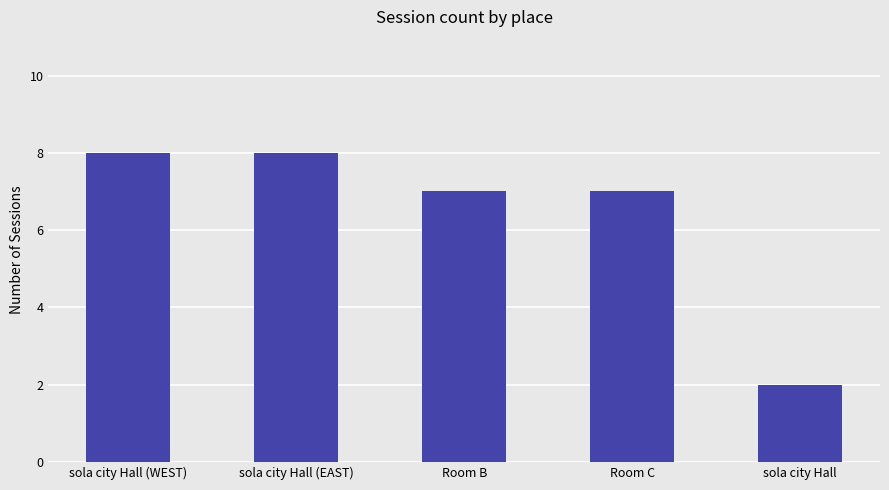

What is the minimum value shown in the chart?

2